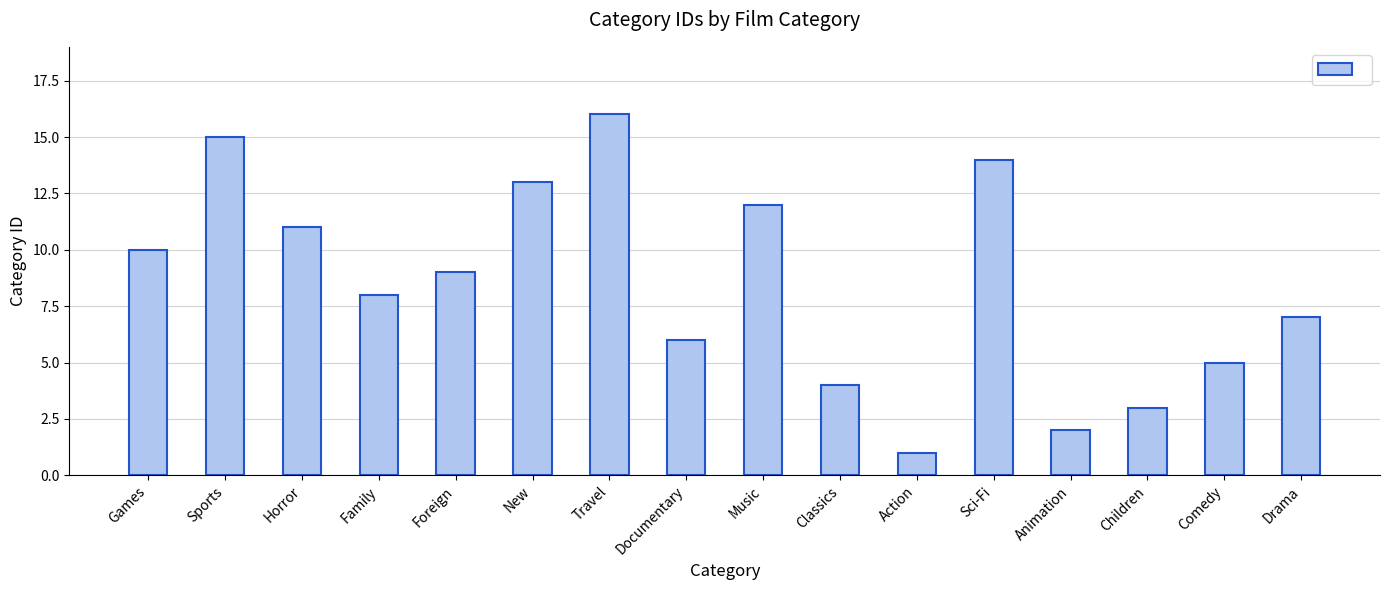

Reading left to right, transcribe all the data shown in this chart.

Games=10	Sports=15	Horror=11	Family=8	Foreign=9	New=13	Travel=16	Documentary=6	Music=12	Classics=4	Action=1	Sci-Fi=14	Animation=2	Children=3	Comedy=5	Drama=7